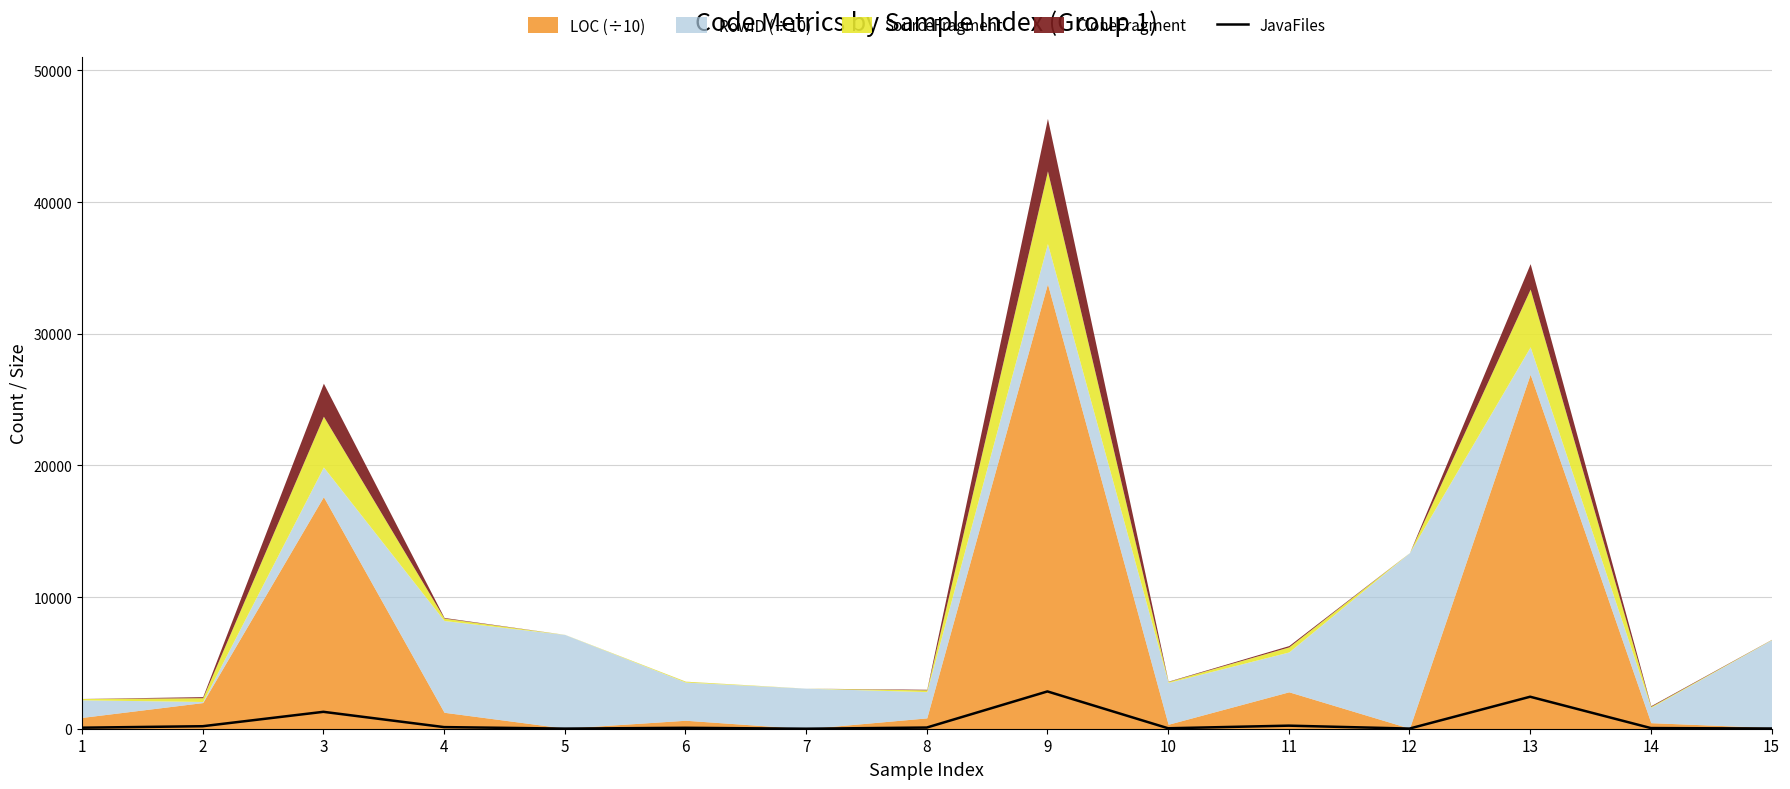

What is the difference between the maximum and minimum values?

2832